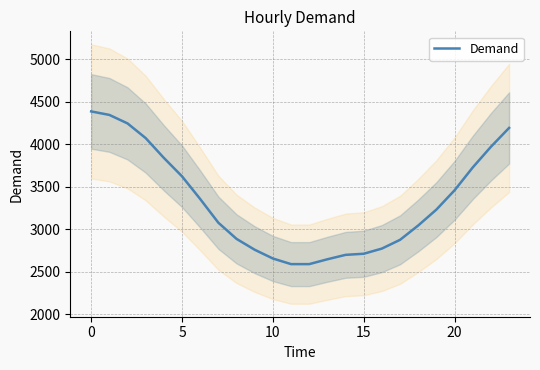

Is it true that the value at 10 is 1247?

False